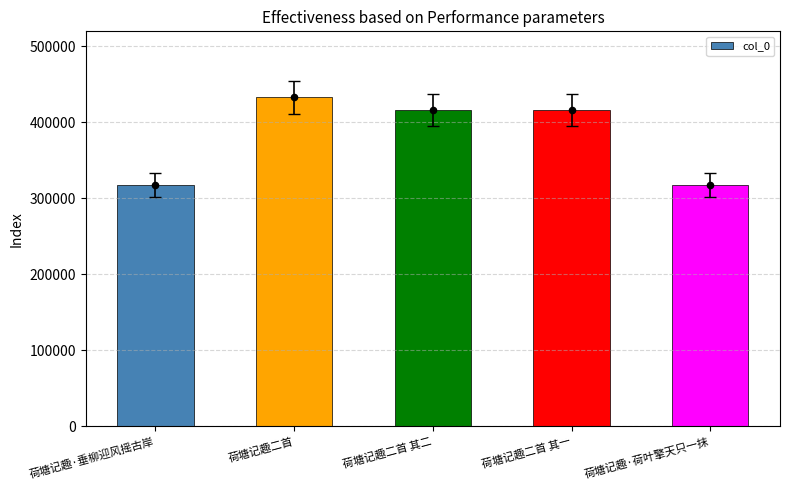

What is the change in value from 荷塘记趣·垂柳迎风摇古岸 to 荷塘记趣·荷叶擎天只一抹?

-29